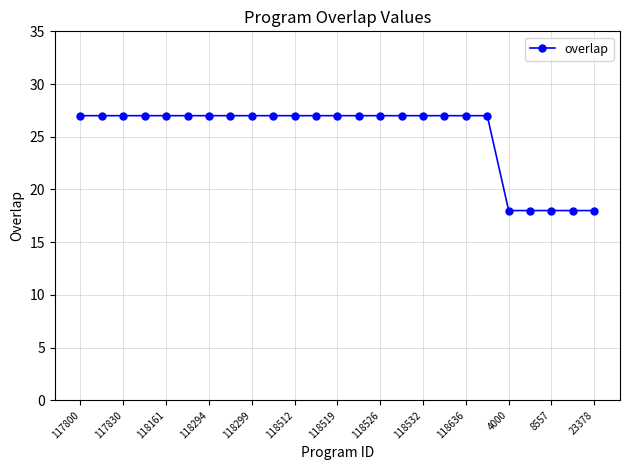

What is the difference between the maximum and minimum values?

9